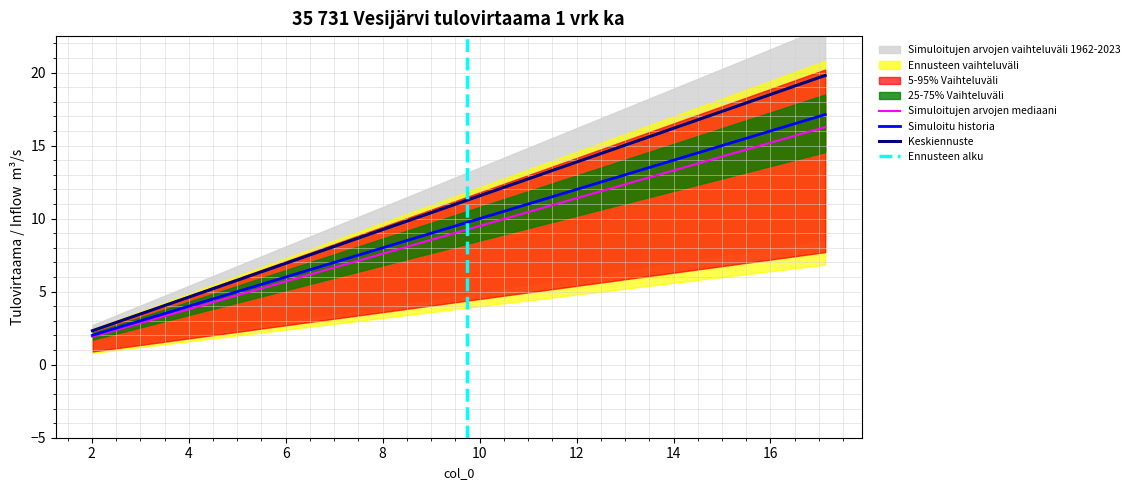

What is the highest value of the Simuloitu historia series?

17.1